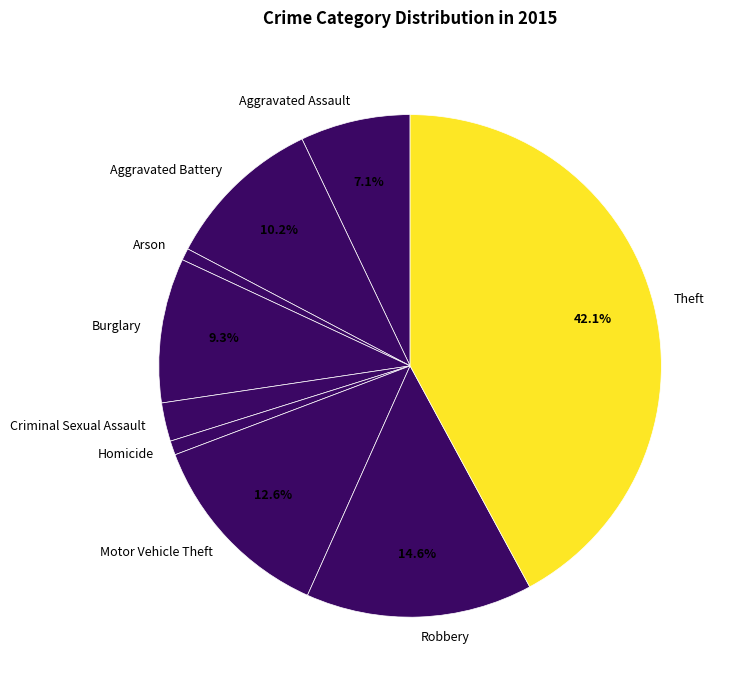

Which slice is the largest?

Theft